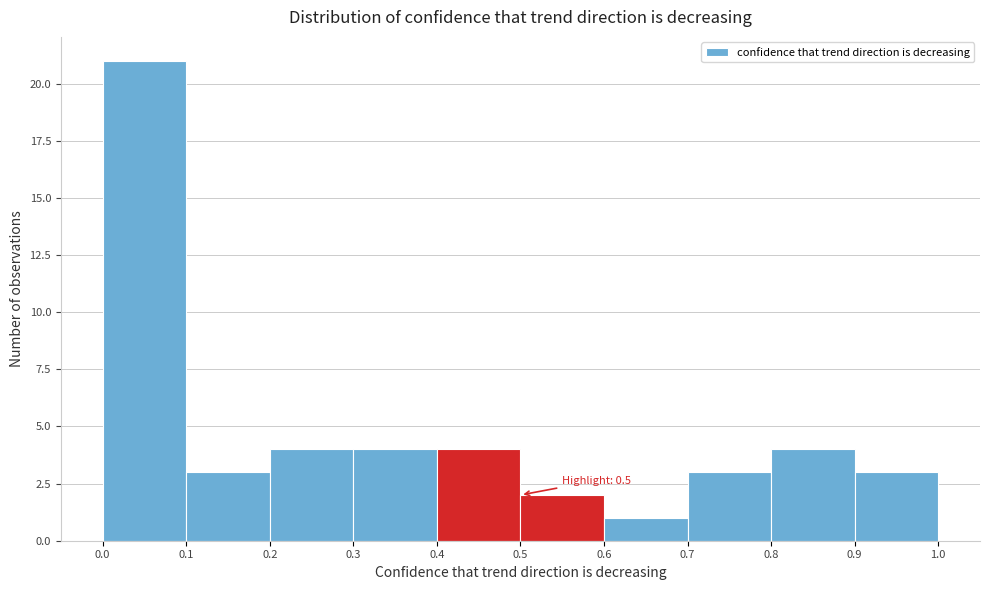

Over which range of the x-axis is the bar tallest?

0.0 to 0.1